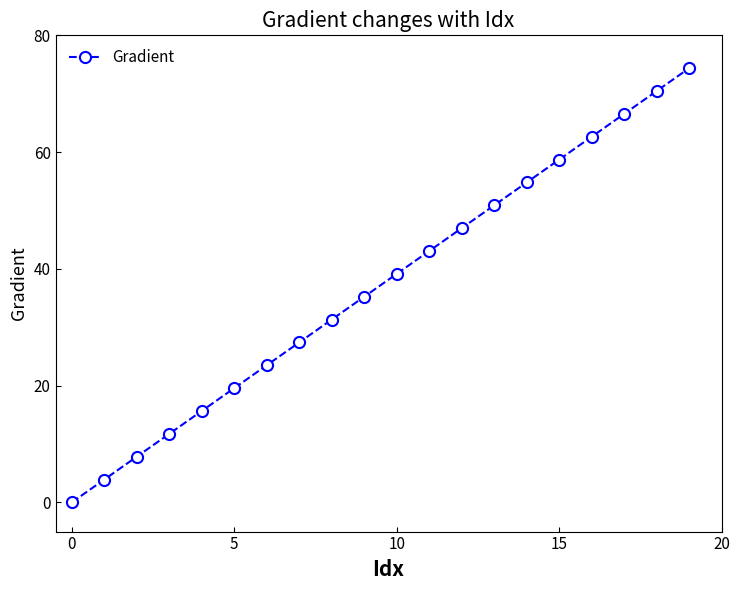

Reading left to right, transcribe all the data shown in this chart.

0.0	3.9	7.8	11.7	15.7	19.6	23.5	27.4	31.3	35.2	39.1	43.1	47.0	50.9	54.8	58.7	62.6	66.5	70.5	74.4